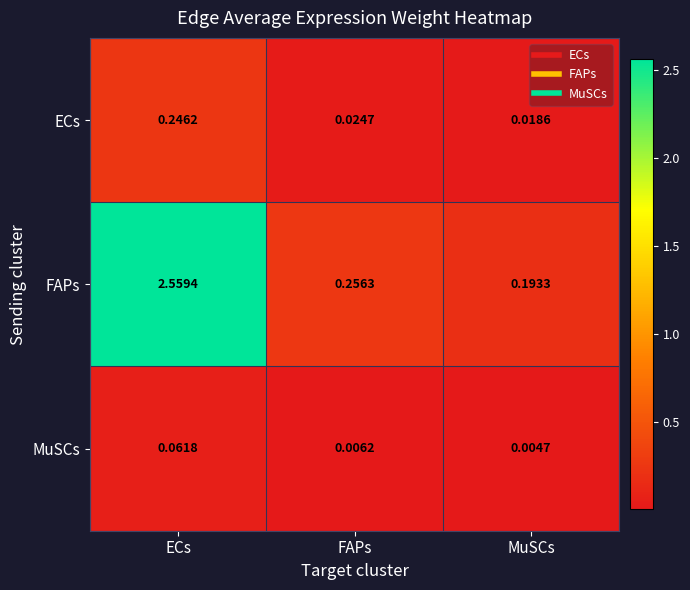

Between FAPs and MuSCs, which series saw the biggest shift?

FAPs